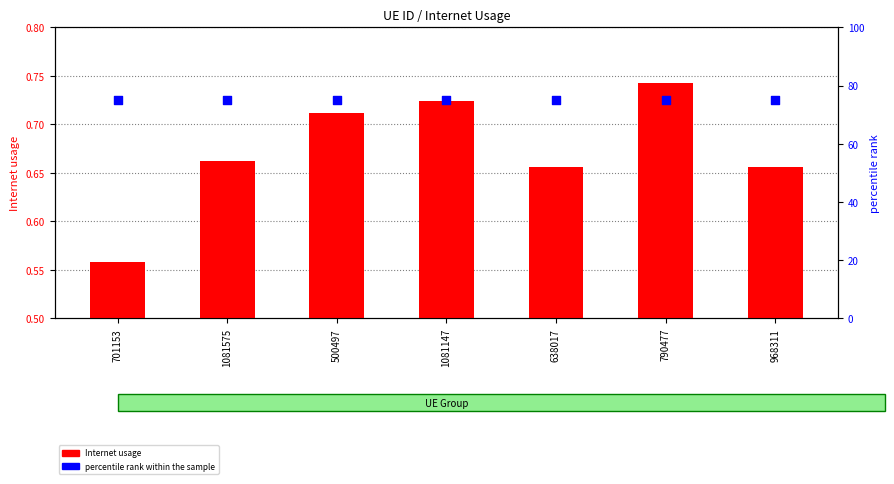

What are all the series names shown in the legend?

Internet usage, percentile rank within the sample